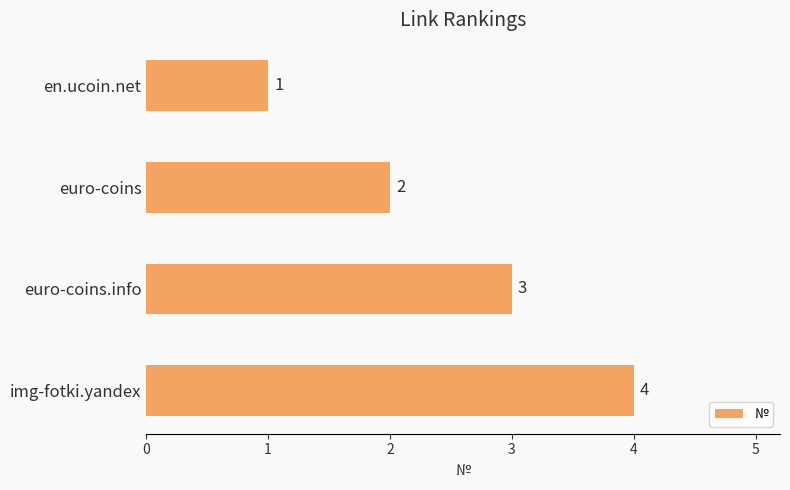

What is the smallest value displayed?

1